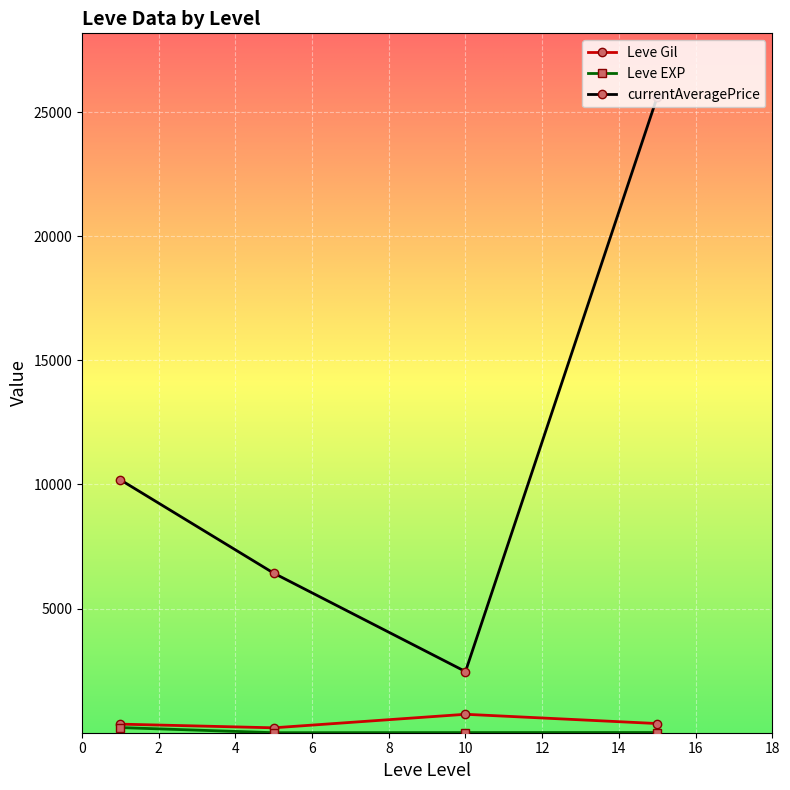

Which series has the largest total across all categories?

currentAveragePrice